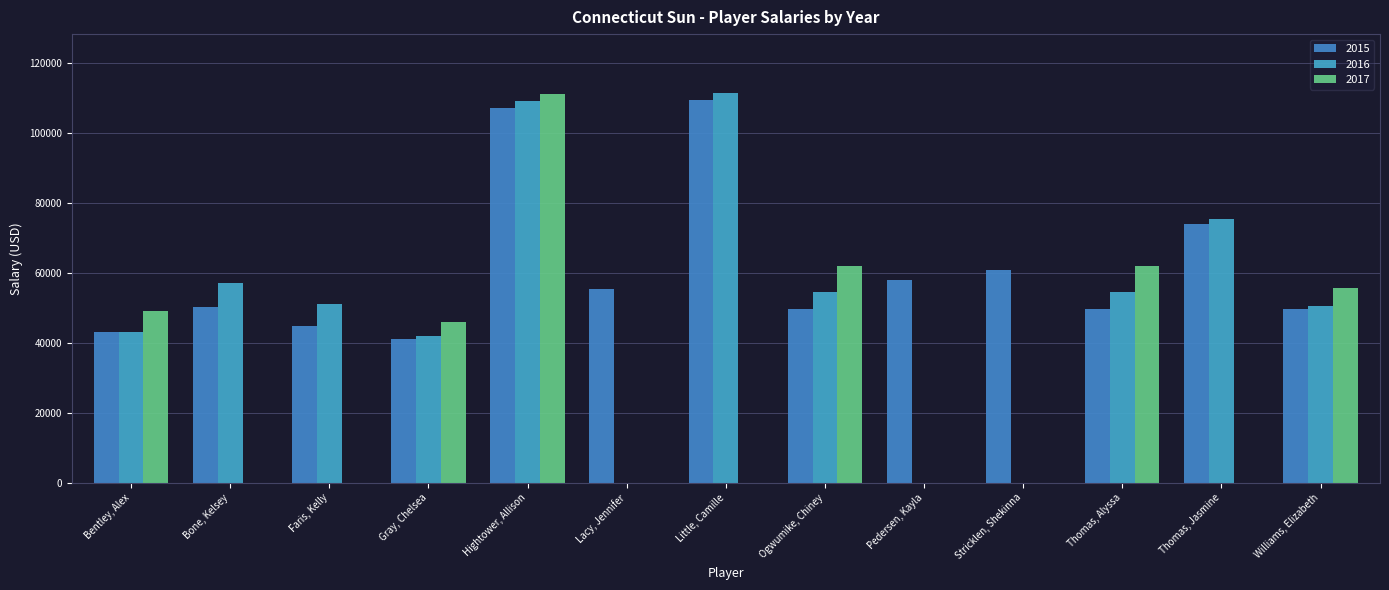

What is the sum of all 2017 values?

385893